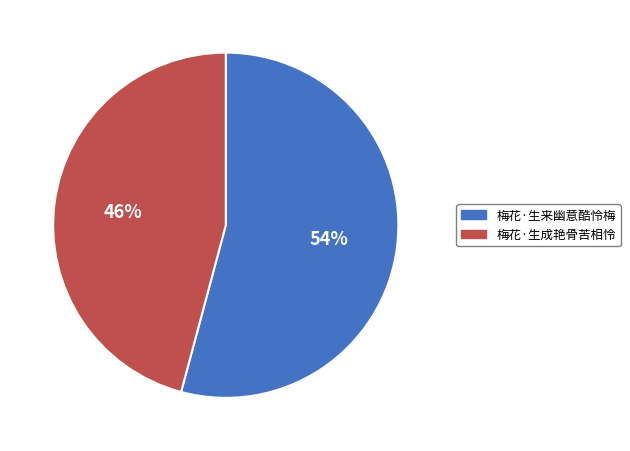

Which has a higher value, 梅花·生来幽意酷怜梅 or 梅花·生成艳骨苦相怜?

梅花·生来幽意酷怜梅